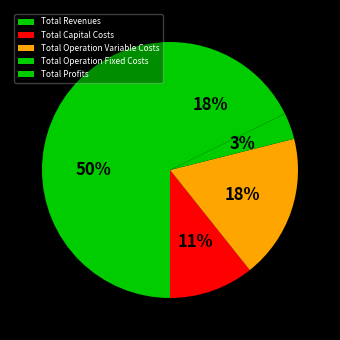

Rank the categories by value from highest to lowest.

Total Revenues, Total Operation Variable Costs, Total Profits, Total Capital Costs, Total Operation Fixed Costs